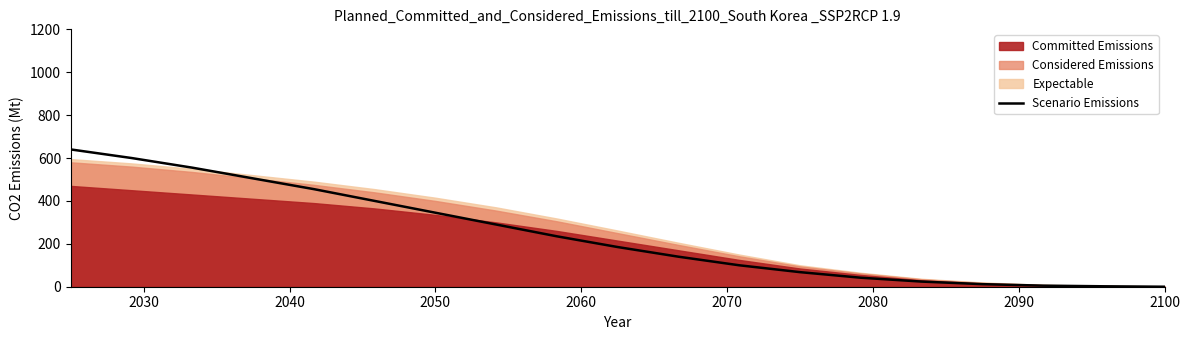

Is it true that Scenario Emissions equals 81 at 2050?

False